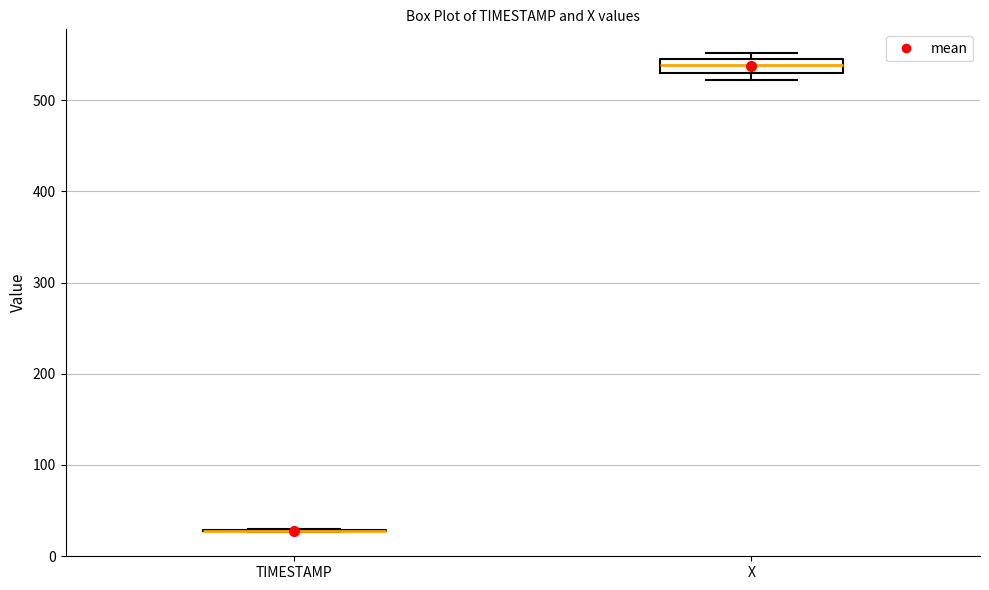

Reading left to right, read every box against the y-axis: the position of its median line, the range the box covers, and the ends of its whiskers. The values are not printed on the chart, so give them approximately, as read against the axis.

TIMESTAMP: box collapsed to a line at 30, whiskers 30 to 30
X: median 540, box 530 to 550, whiskers 520 to 550 (just above the box's upper edge)